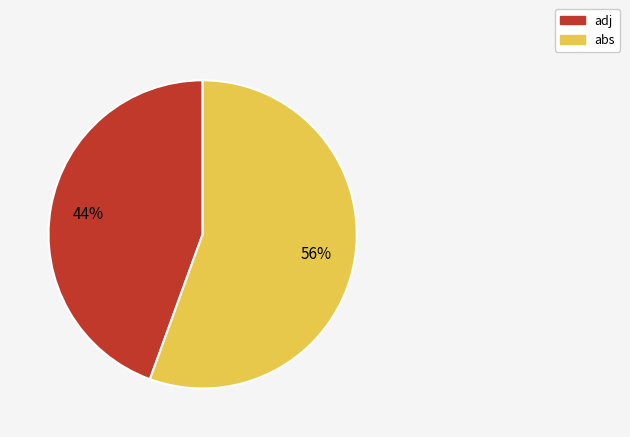

Which category accounts for the majority?

abs